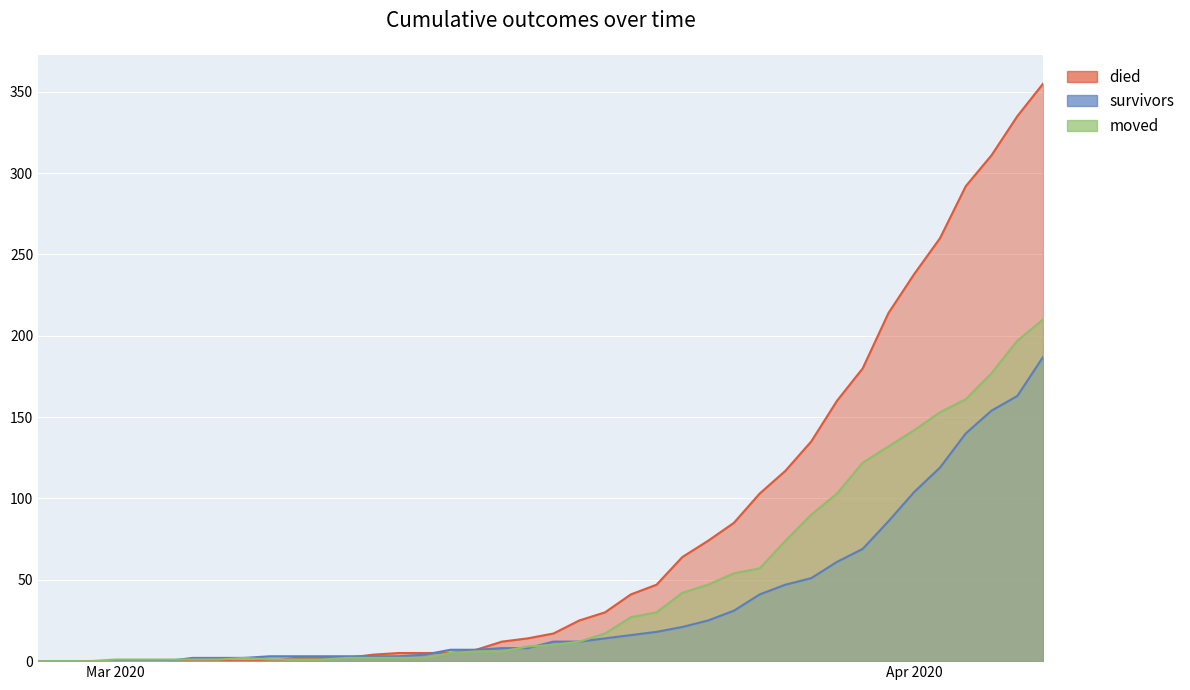

What is the total value across all series at 2020-03-17?

31